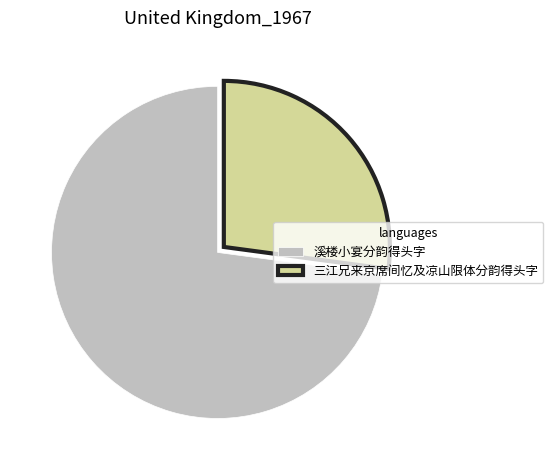

Combined, do 三江兄来京席间忆及凉山限体分韵得头字 and 溪楼小宴分韵得头字 account for over 50%?

Yes